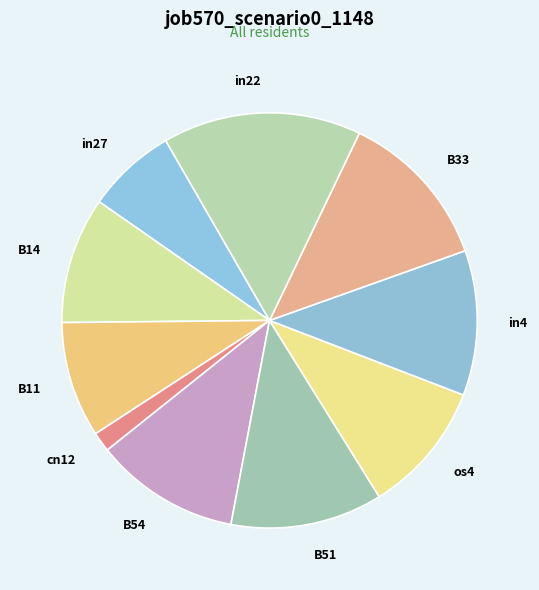

Is in4 the majority of the pie?

No